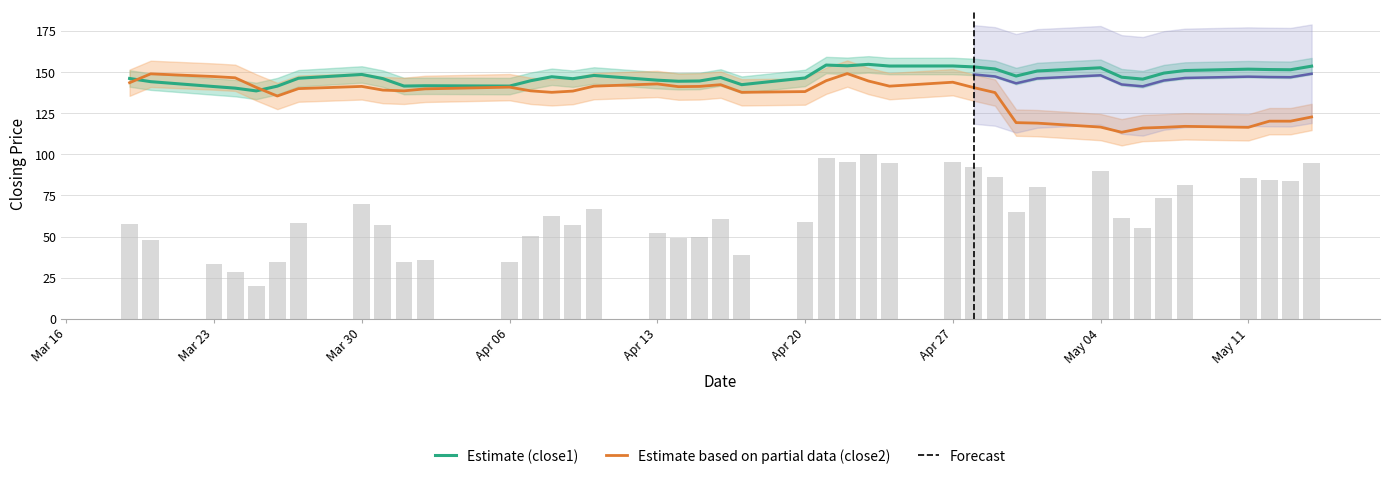

How many data points in close2 are above 139?

21